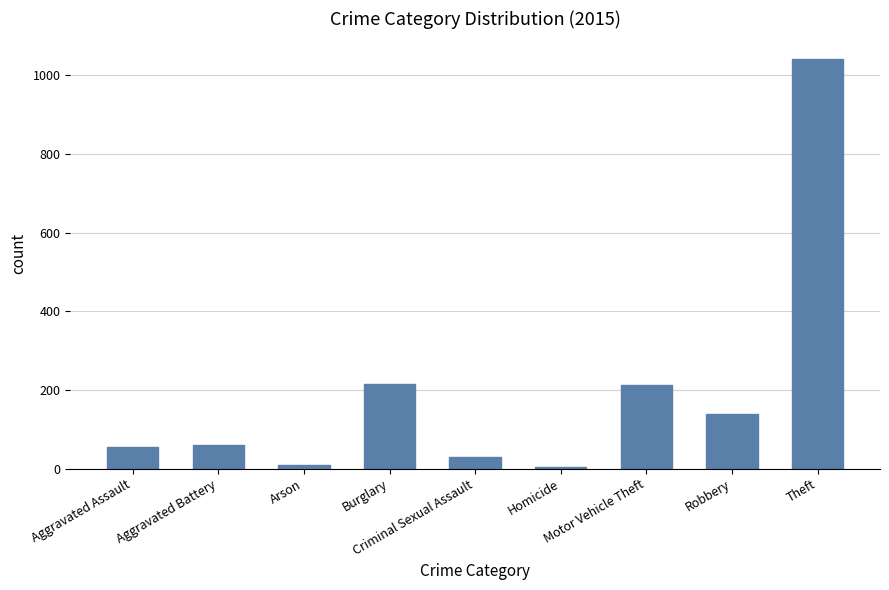

What is the difference between the maximum and second lowest values?

1031